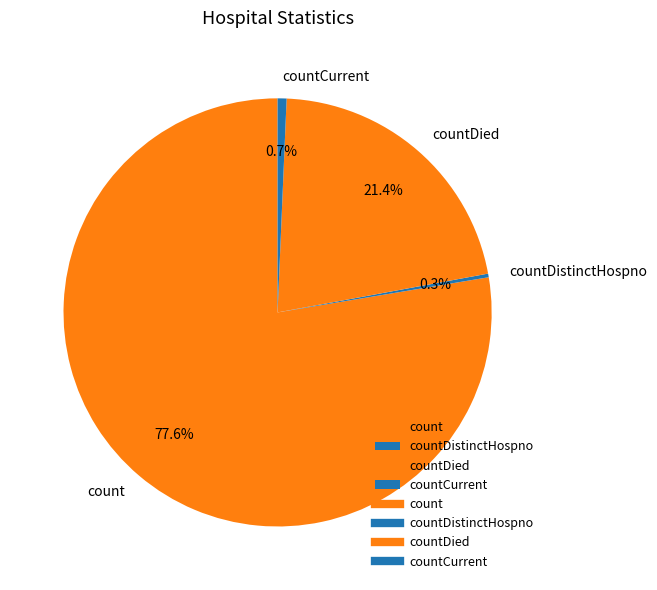

Which has a higher value, countDied or count?

count